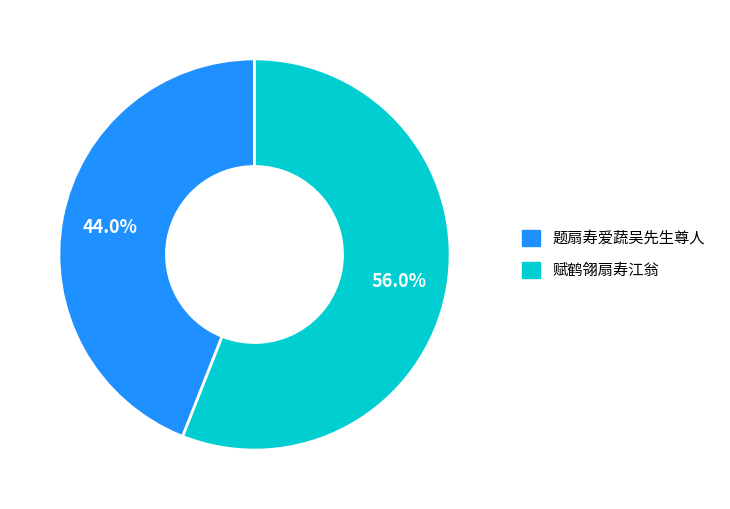

Rank the categories by value from lowest to highest.

题扇寿爱蔬吴先生尊人, 赋鹤翎扇寿江翁